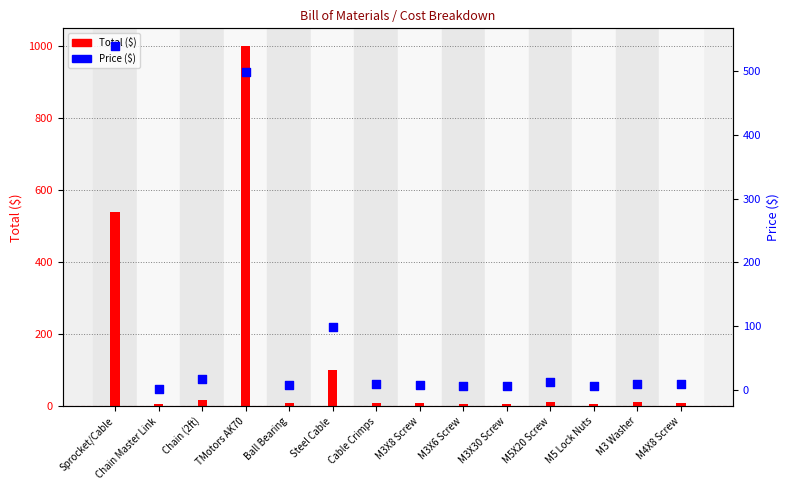

Which series contains the lowest Y value?

Price ($)